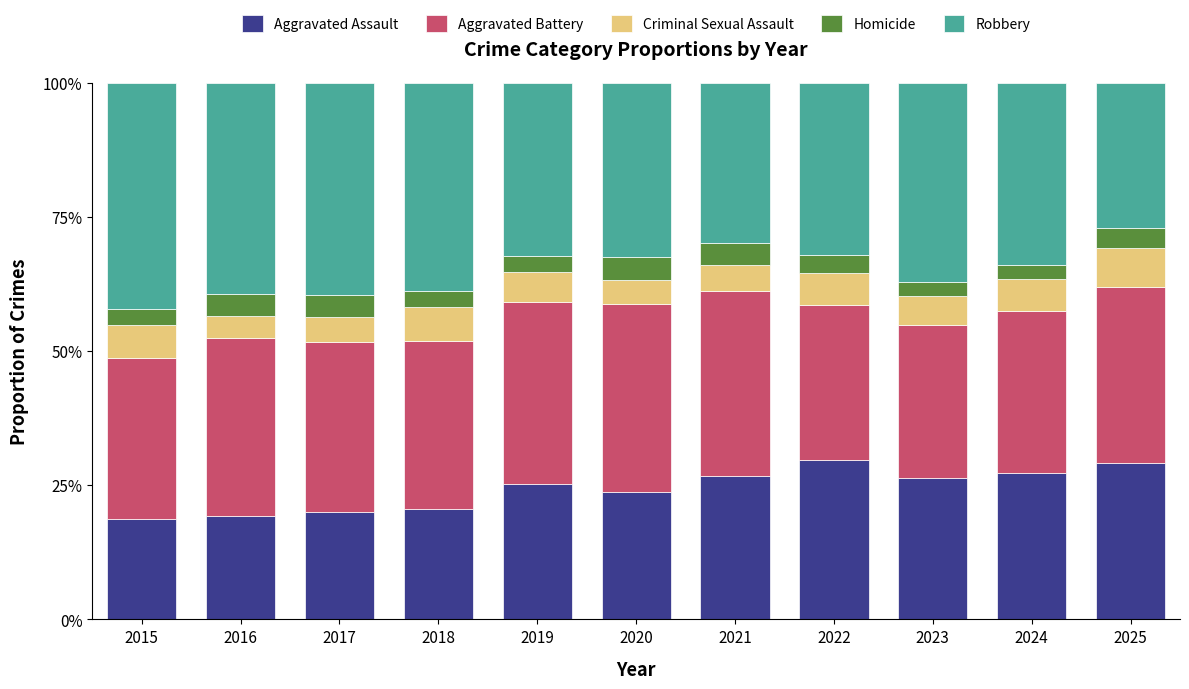

List the labels in order of Aggravated Assault value, smallest first.

2015, 2016, 2017, 2018, 2020, 2019, 2023, 2021, 2024, 2025, 2022